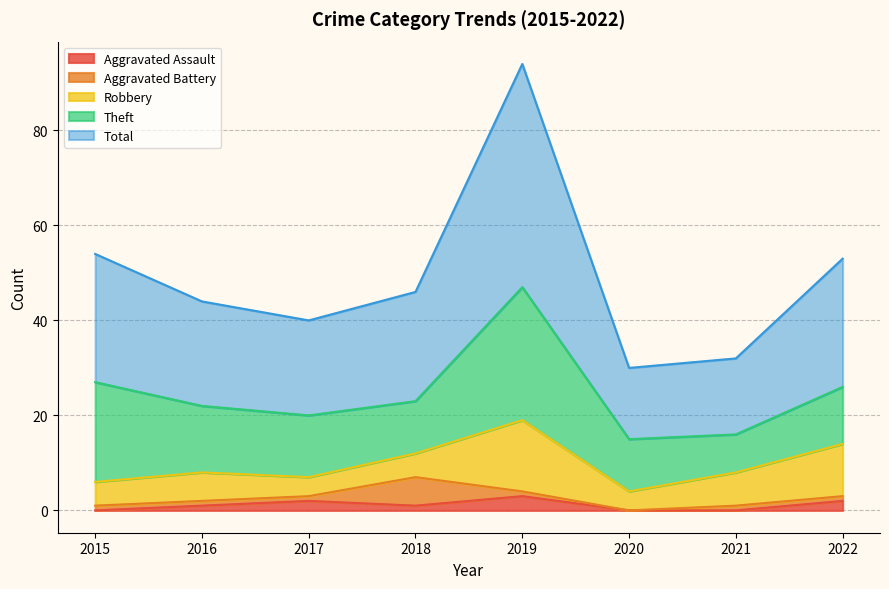

Where is Robbery nearest to the value 9?

2021